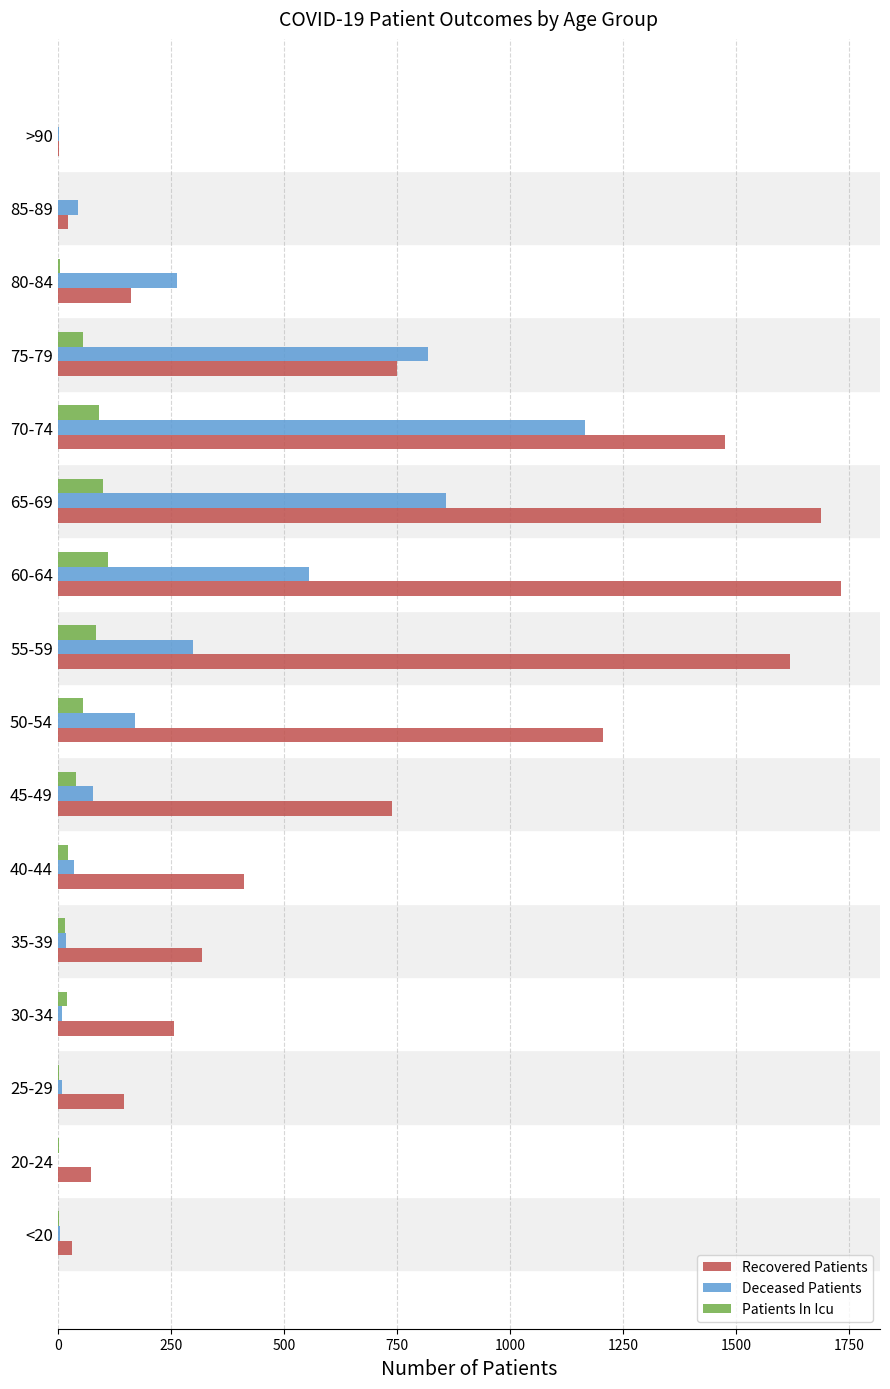

What is the sum of all Recovered Patients values?

10636